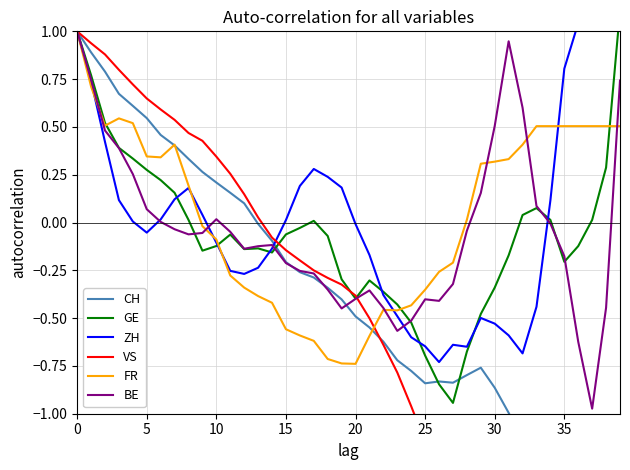

How many series are shown in this chart?

6